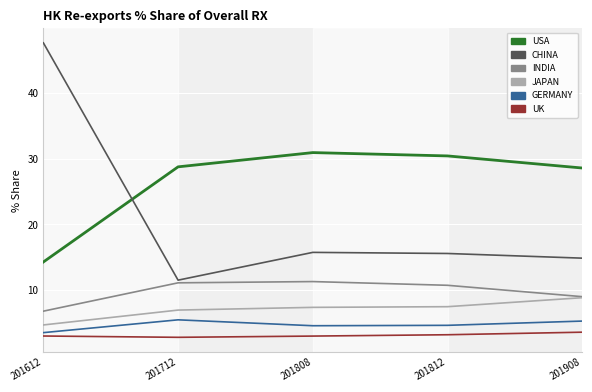

At which label does CHINA reach its minimum?

201712